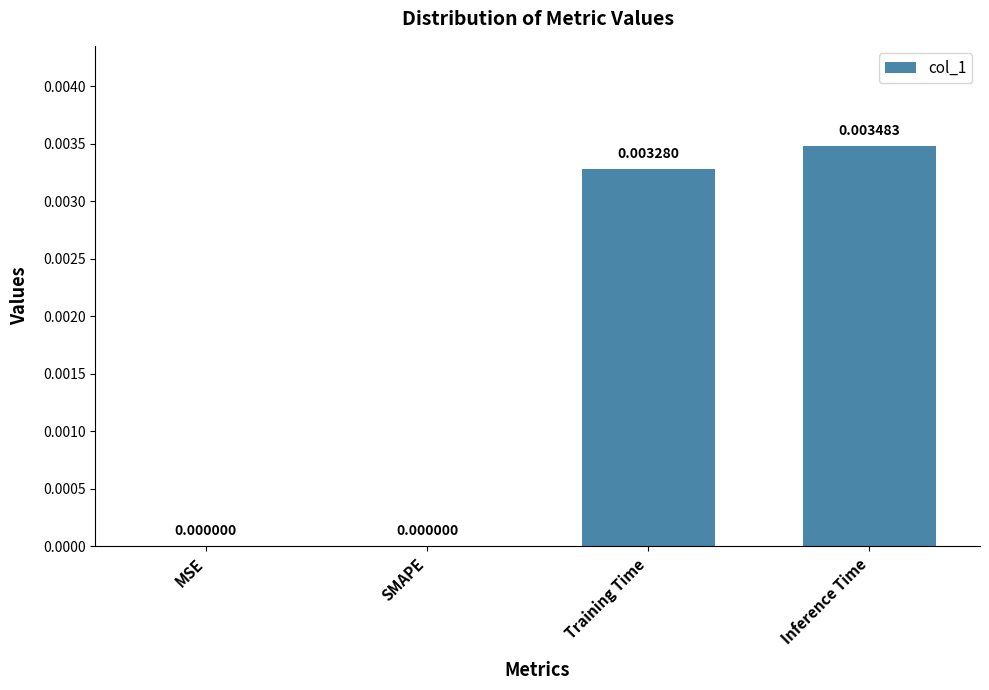

Which category has the highest value across all series?

Inference Time